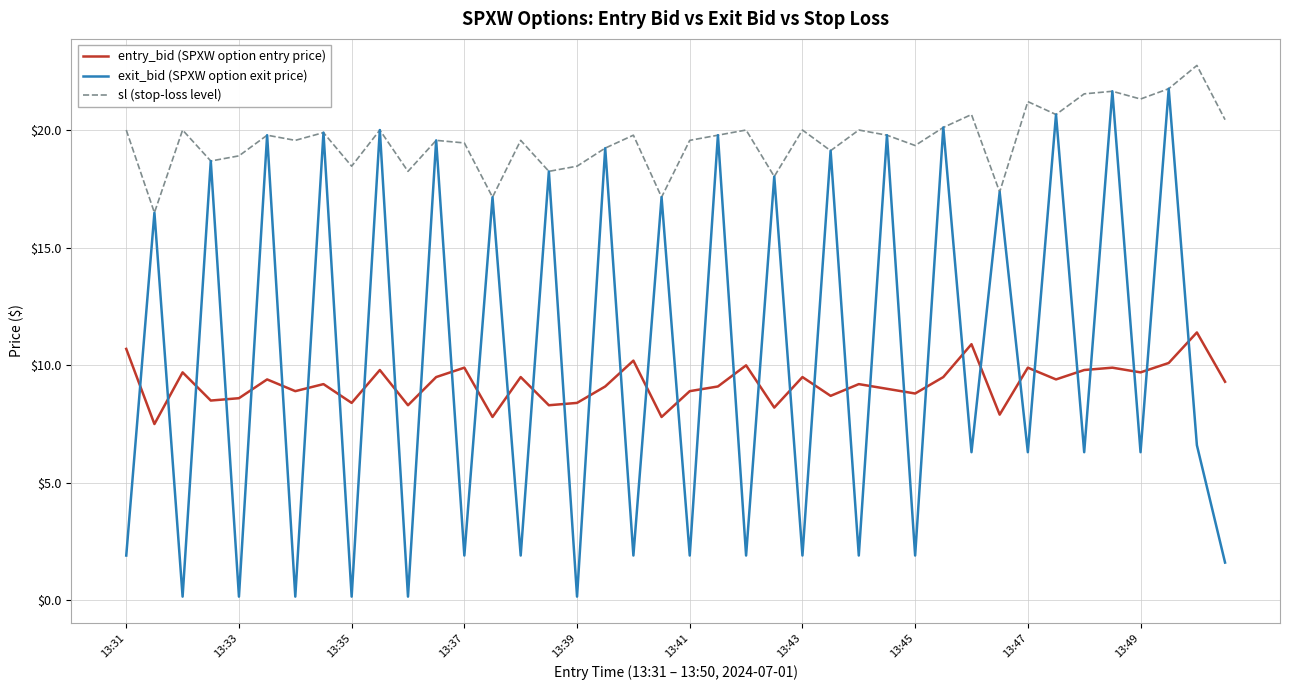

True or false: exit_bid (SPXW option exit price) and entry_bid (SPXW option entry price) cross at least once.

True